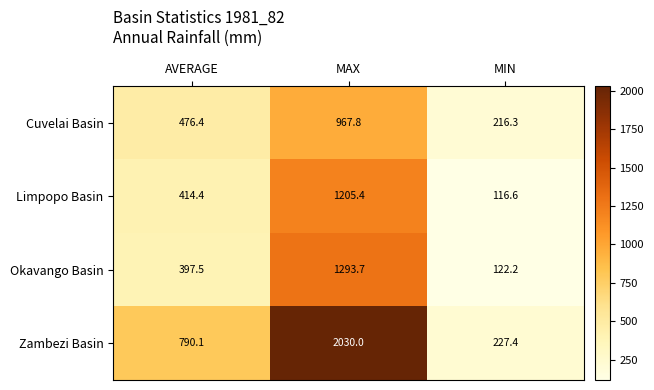

What is the difference between the Cuvelai Basin values at MAX and AVERAGE?

491.4